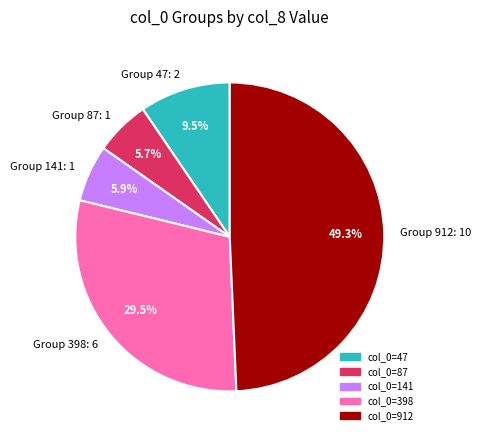

What is the ratio of the value at Group 47: 2 to the value at Group 87: 1?

1.7